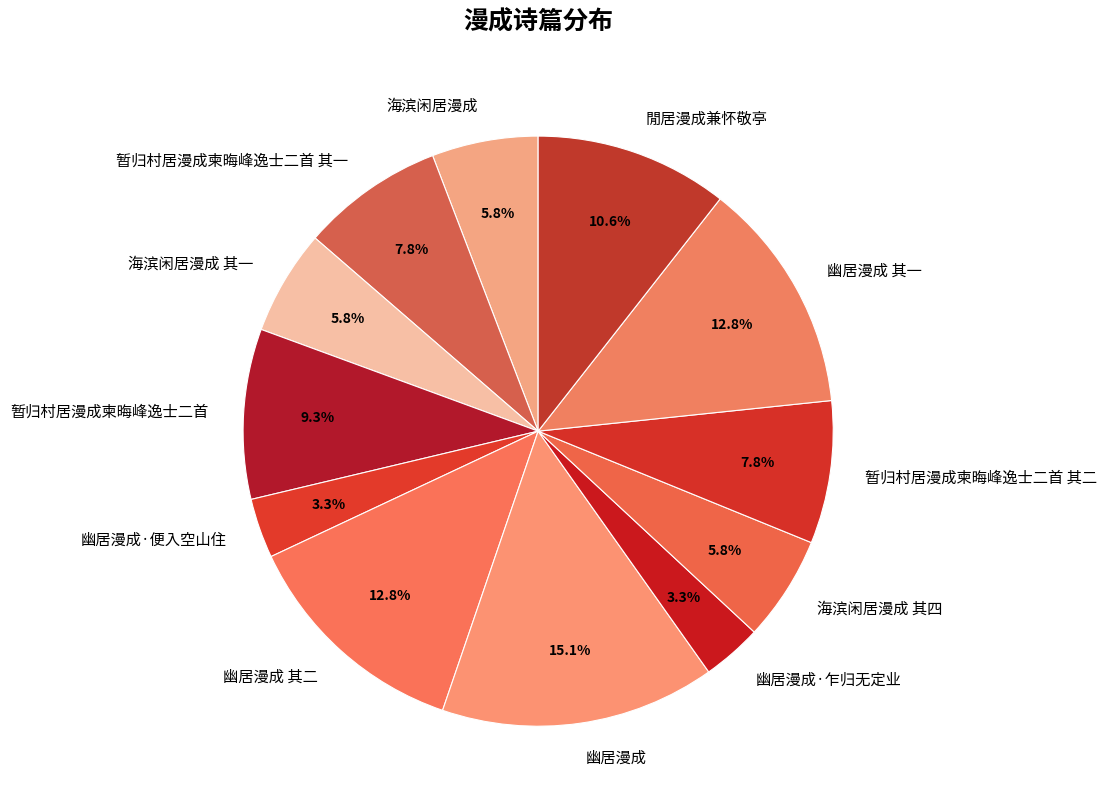

What is the largest slice in the pie chart?

幽居漫成